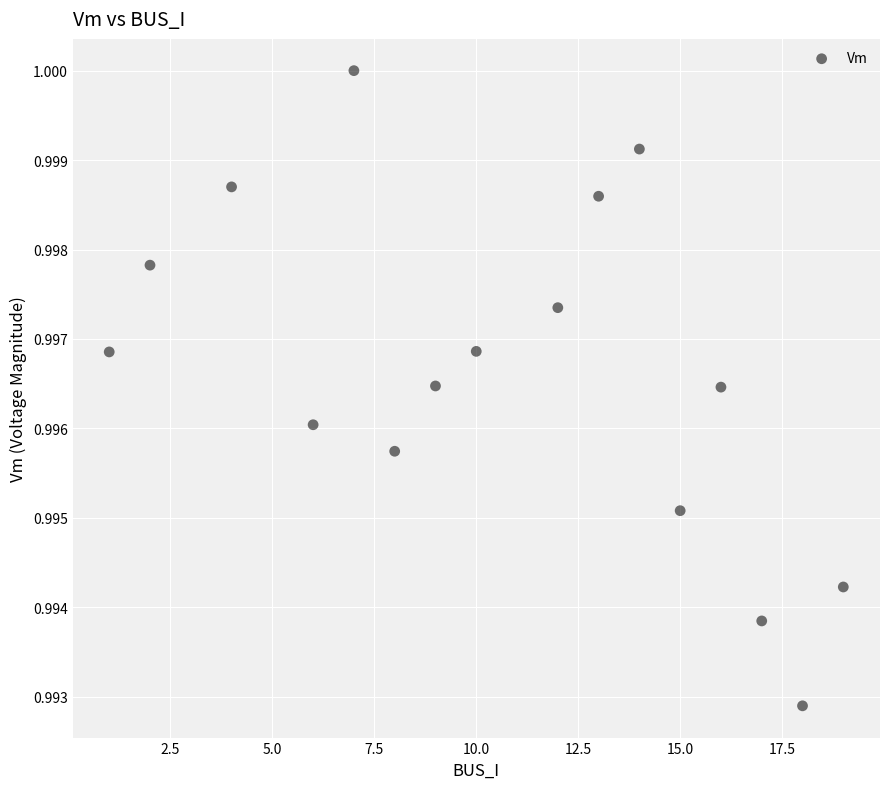

What is the range of X values (max minus min)?

18.0